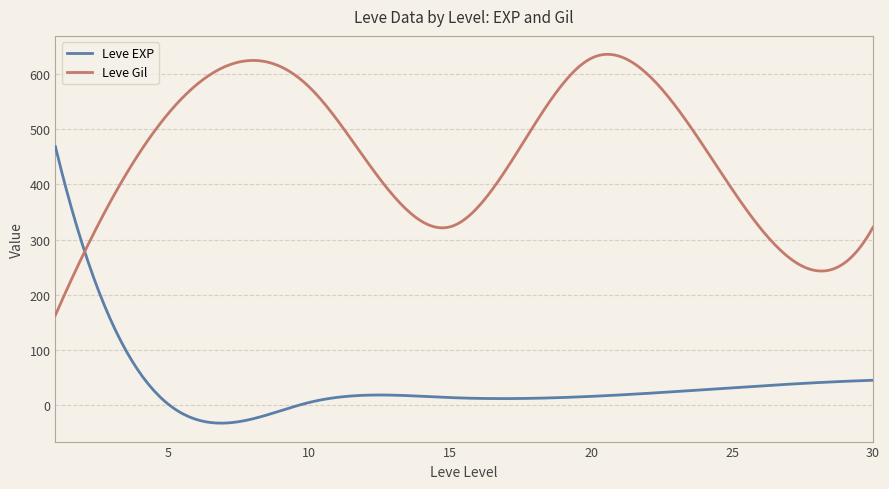

What is the highest value of the Leve Gil series?

635.7